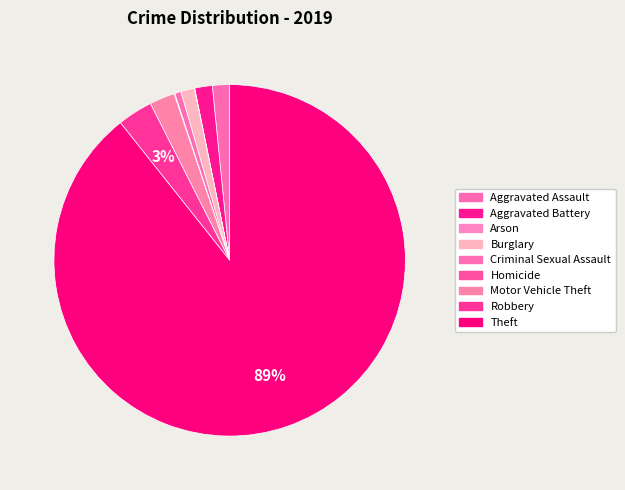

To the nearest percent, what portion does Burglary represent?

1%